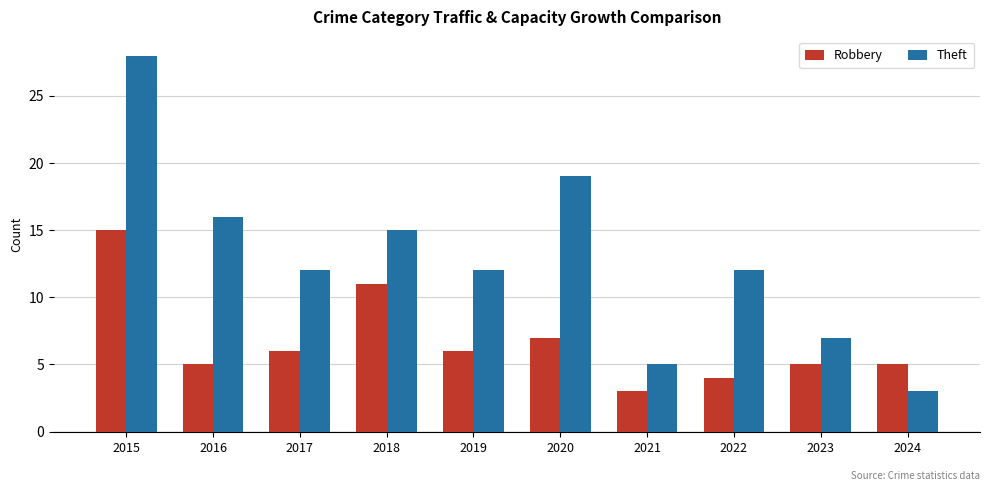

Rank the series by their maximum value, from highest to lowest.

Theft, Robbery